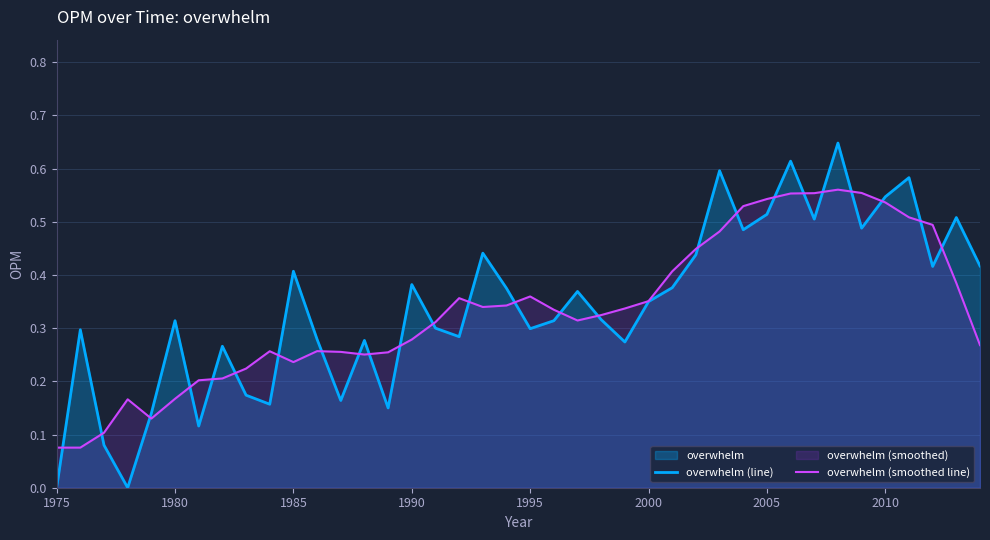

Rank the series by their maximum value, from lowest to highest.

overwhelm (smoothed line), overwhelm (line)